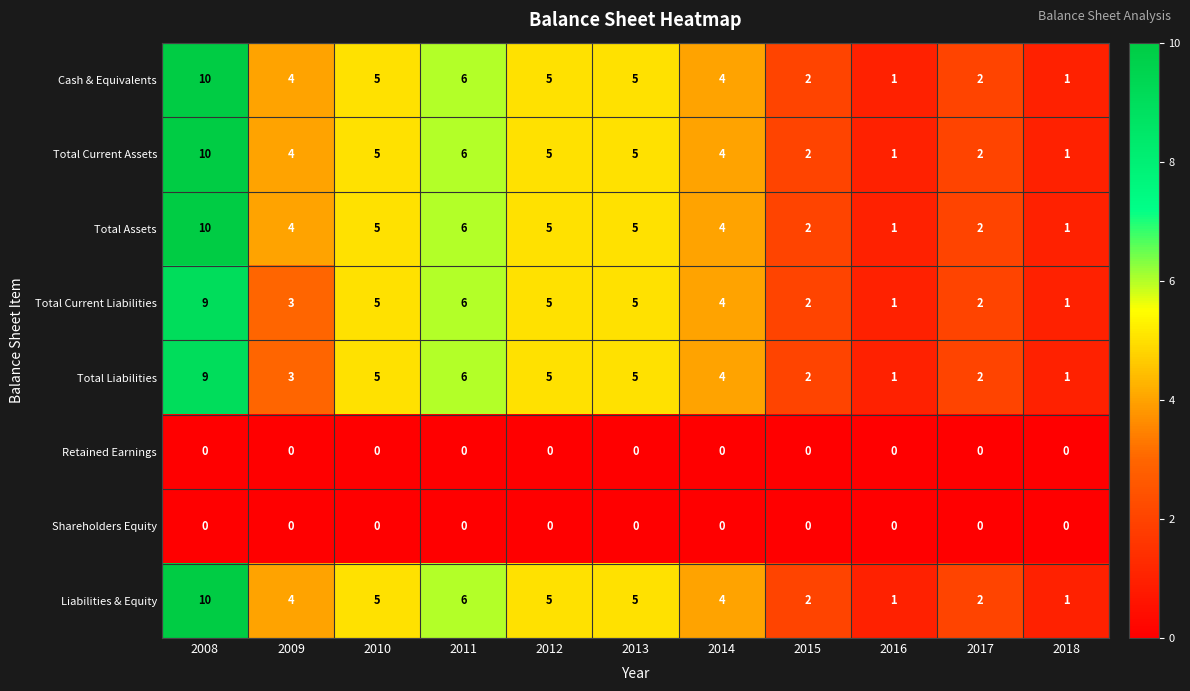

What is the spread (max minus min) of values at 2008?

10